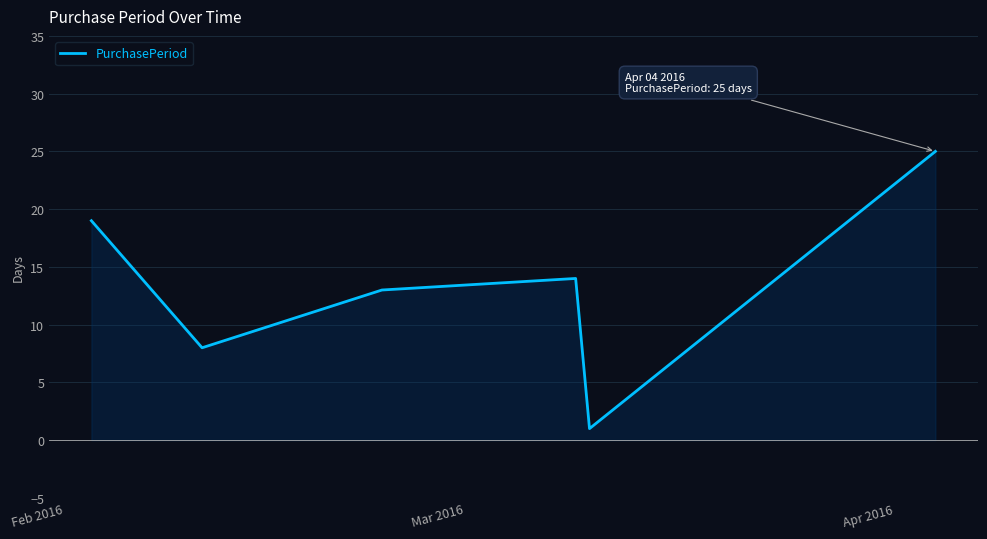

What is the difference between the maximum and minimum values?

24